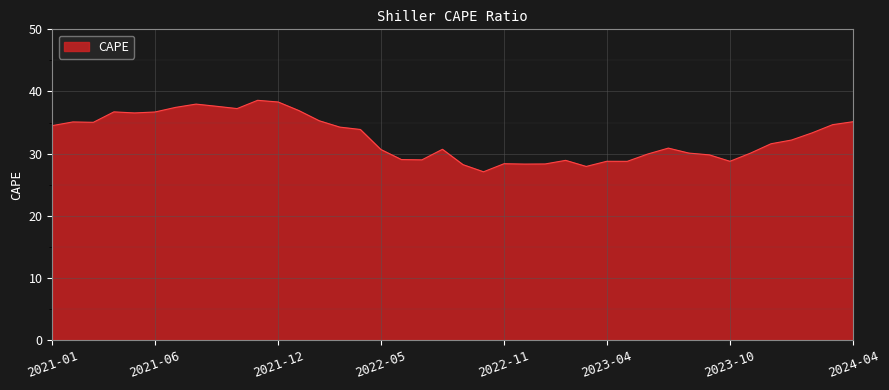

What is the difference between the maximum and minimum values?

11.5